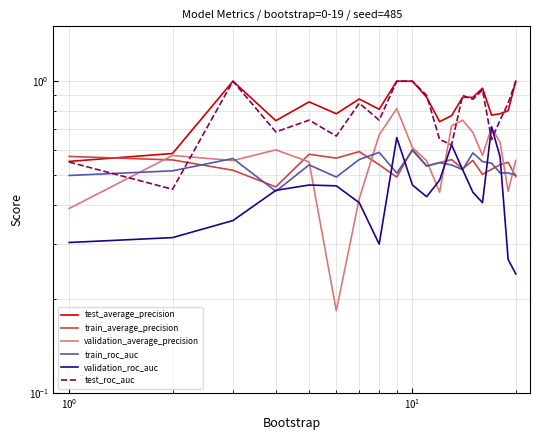

What is the minimum value for test_average_precision?

0.6